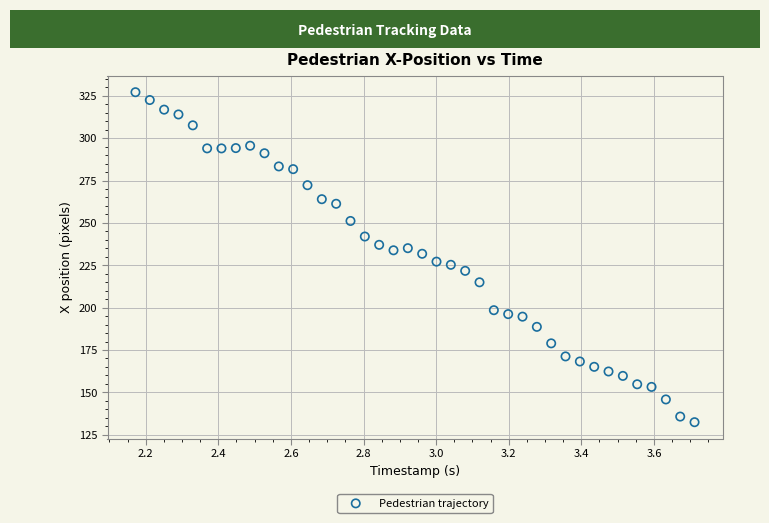

What is the range of Y values (max minus min)?

194.7